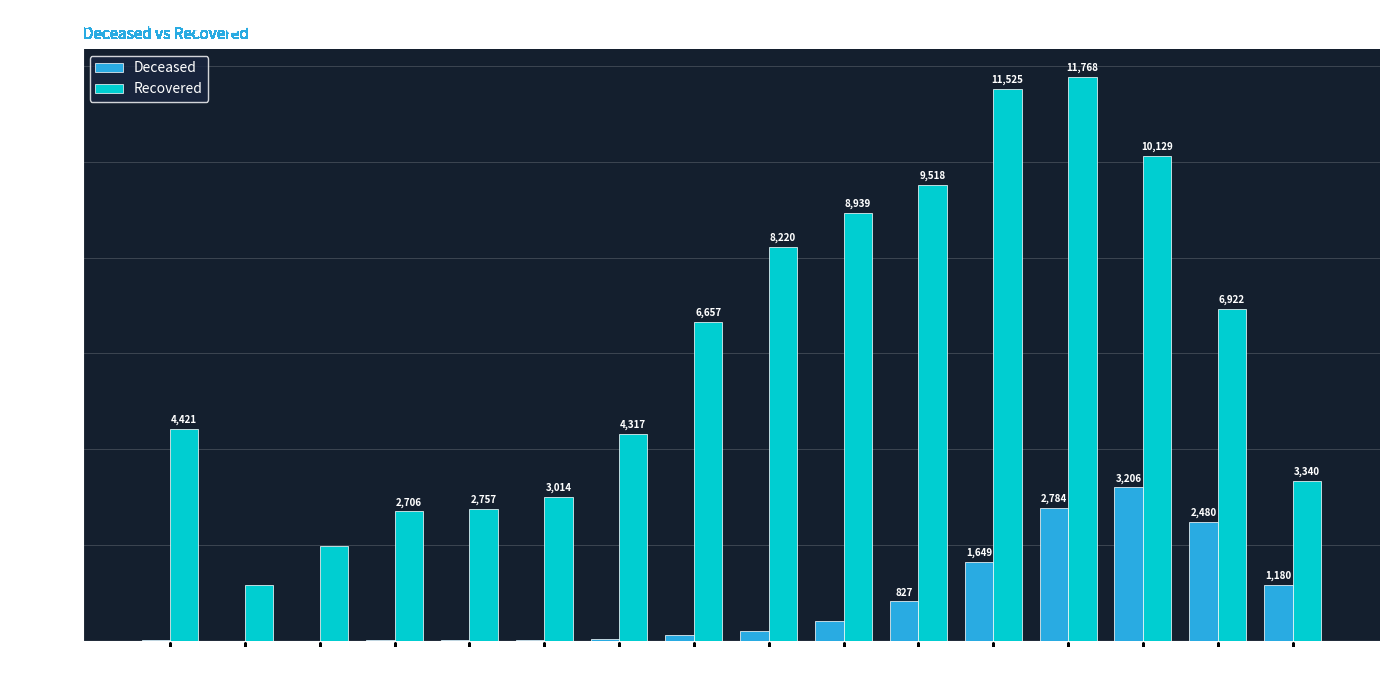

At which category is the sum across all series the highest?

75-79